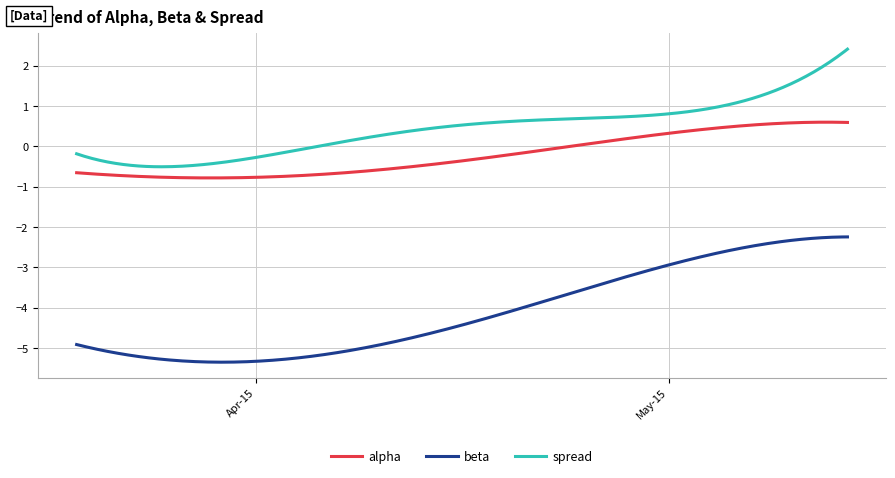

What is the difference between the maximum and minimum values in the alpha series?

1.4